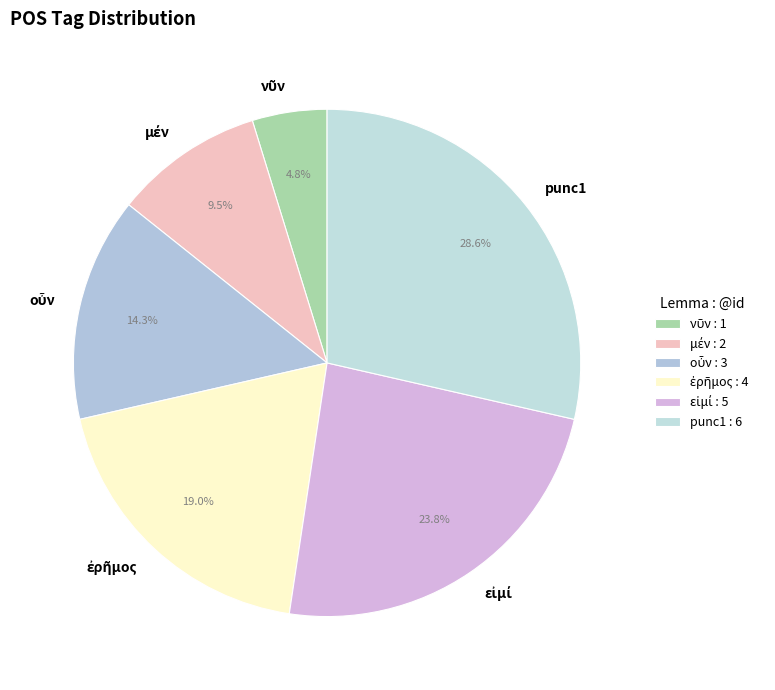

To the nearest percent, what is the average slice percentage?

17%